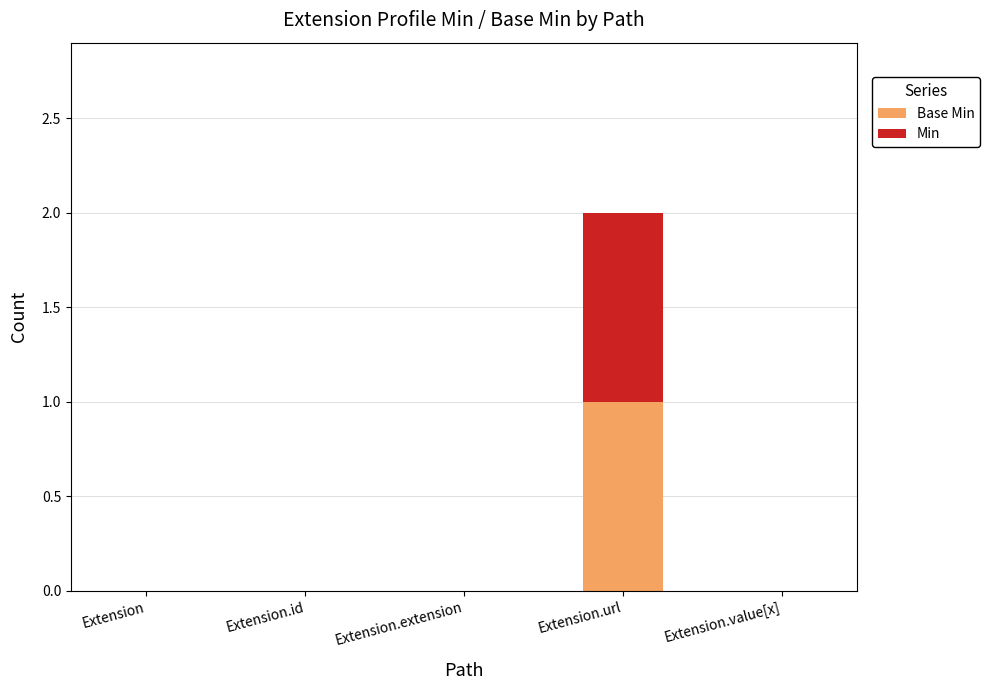

Does the chart contain stacked bars?

Yes